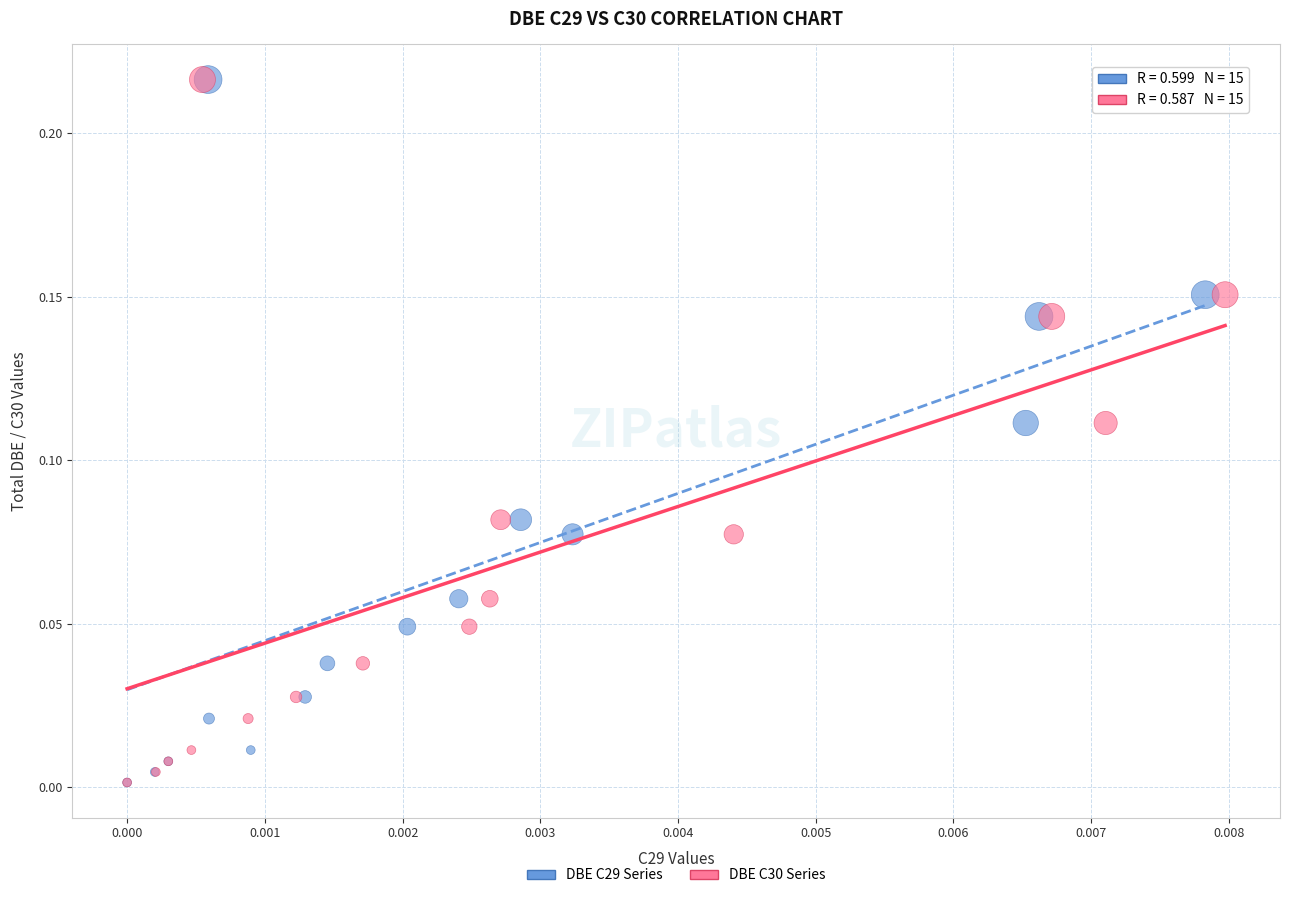

What are all the series names shown in the legend?

DBE C29 Series, DBE C30 Series